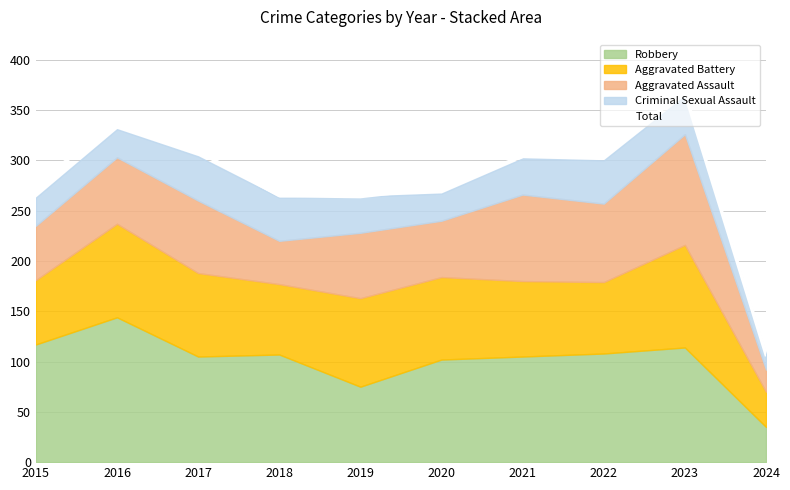

What is the maximum value shown in the chart?

367